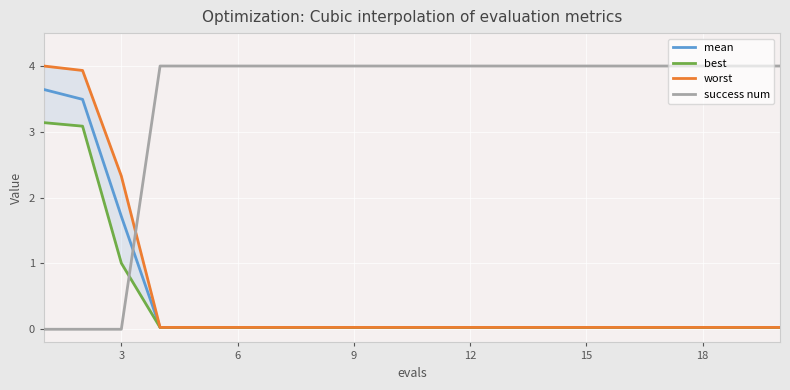

The success num series shows 0.0 at 3. True or false?

True